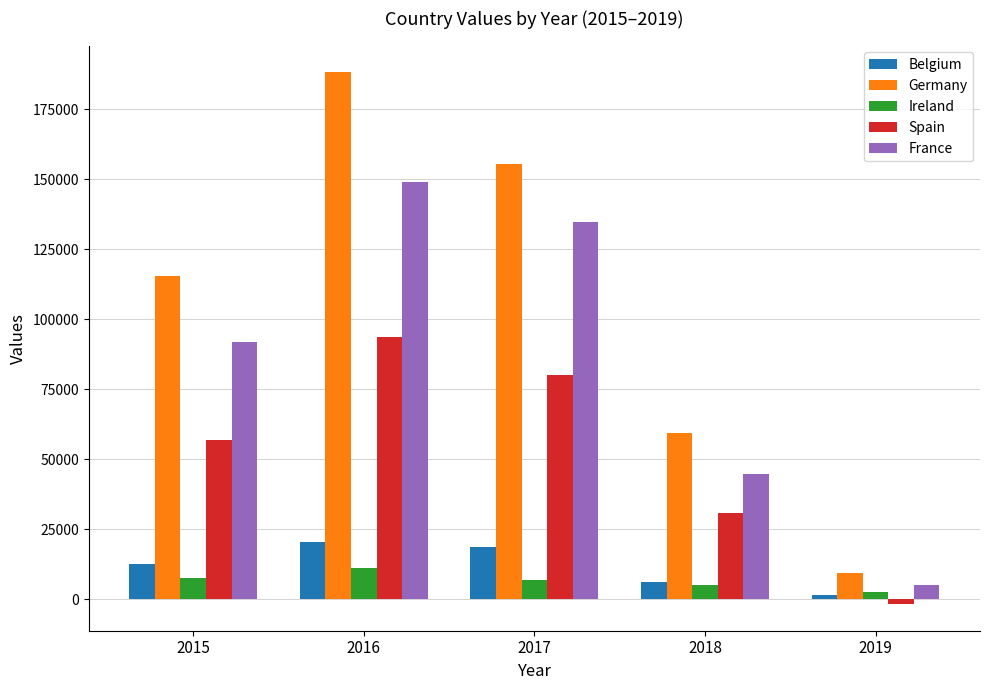

What is the sum of the Germany values at 2015 and 2018?

174864